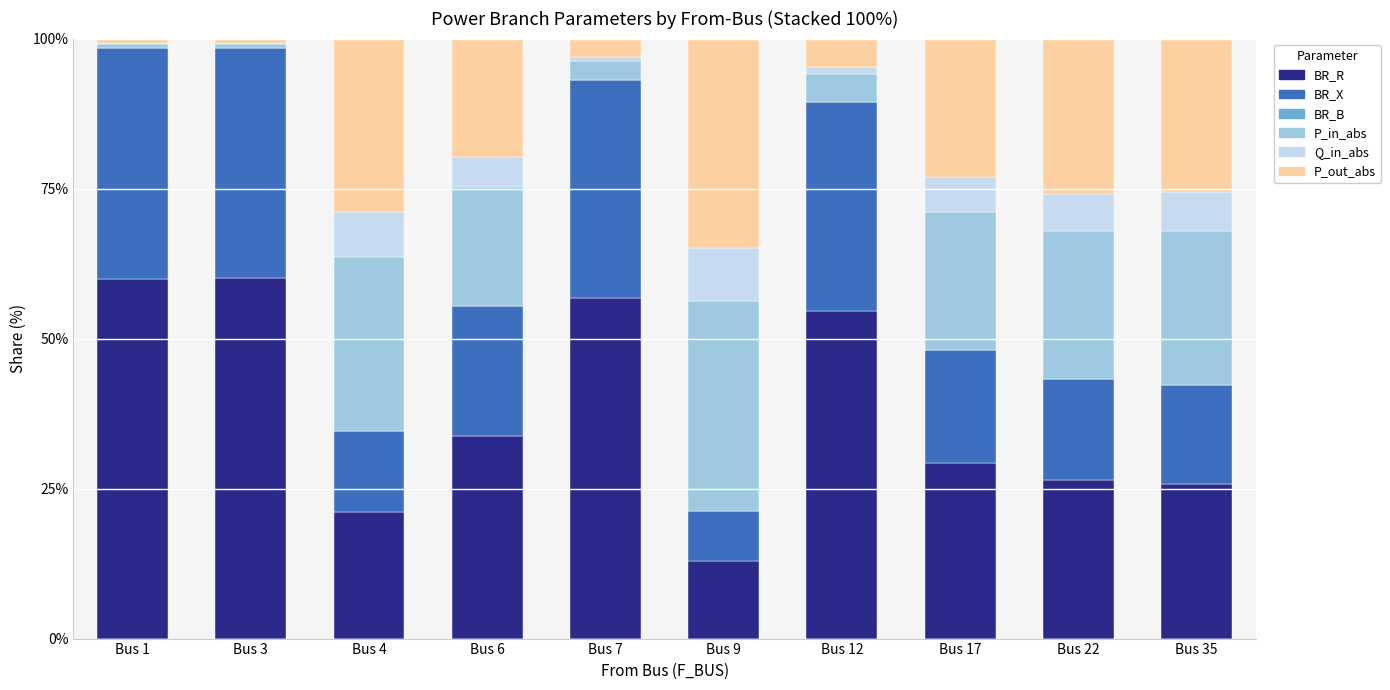

How many categories are shown in the chart?

10